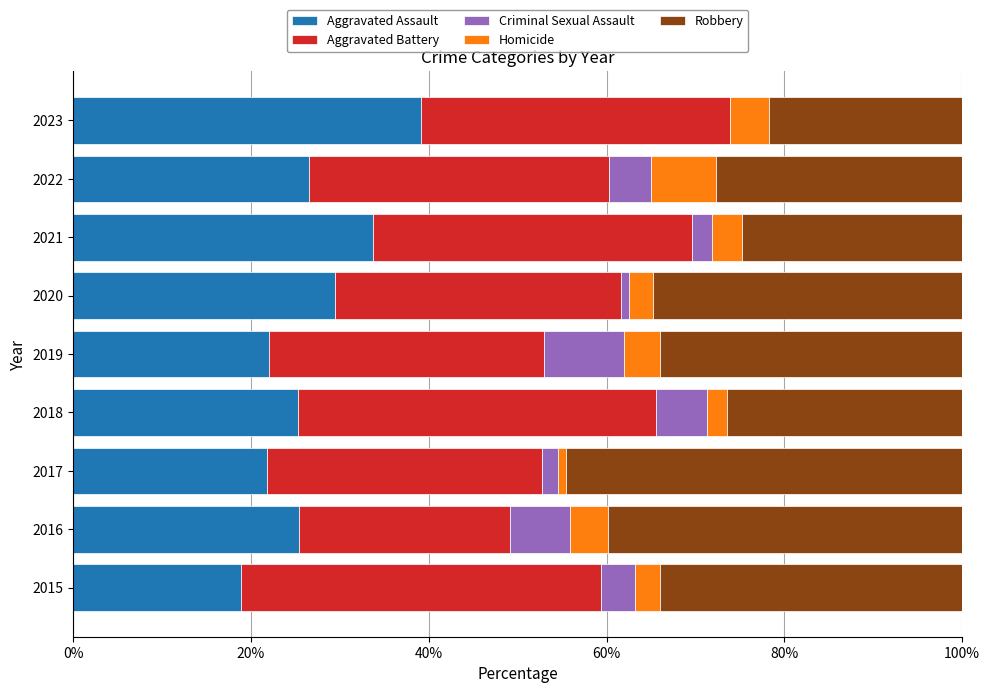

What is the total value across all series at 2021?

100.0